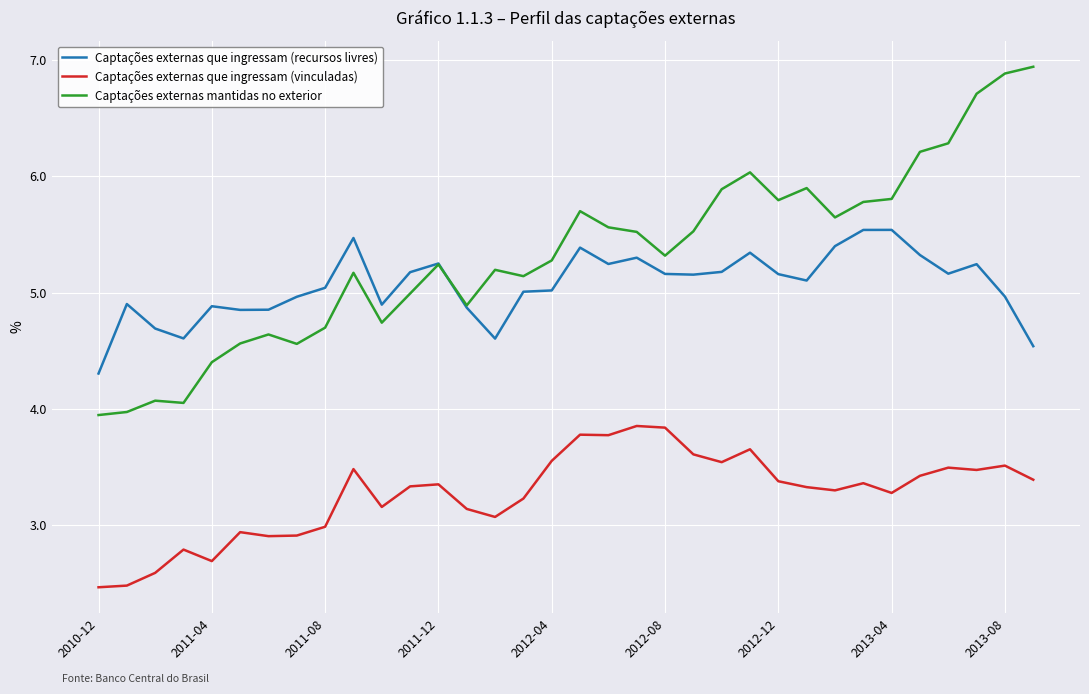

Which series has the largest total across all categories?

Captações externas mantidas no exterior